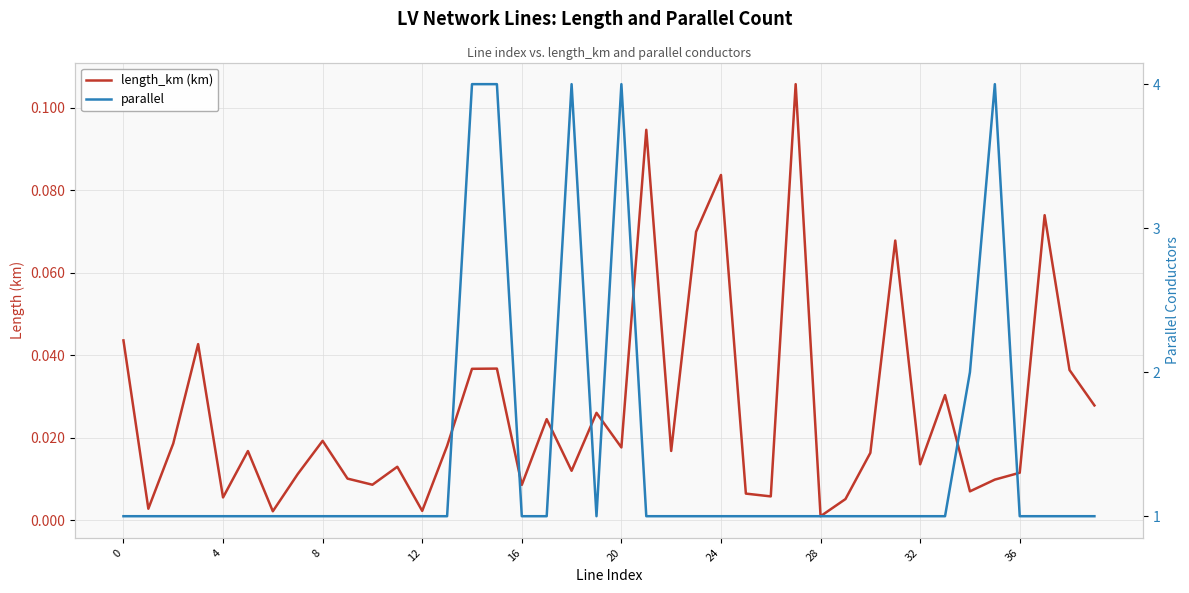

At which category is the sum across all series the highest?

15